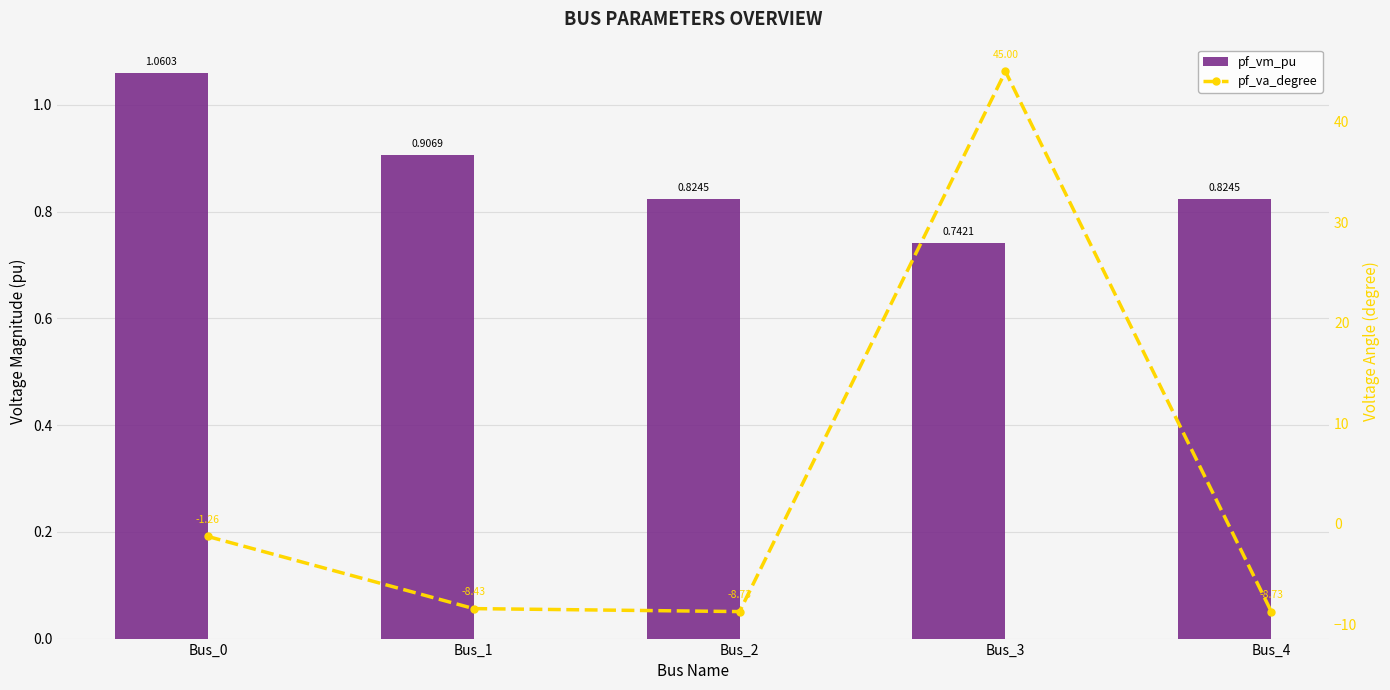

What is the value of the pf_va_degree bar at the 1st from the left?

-1.3